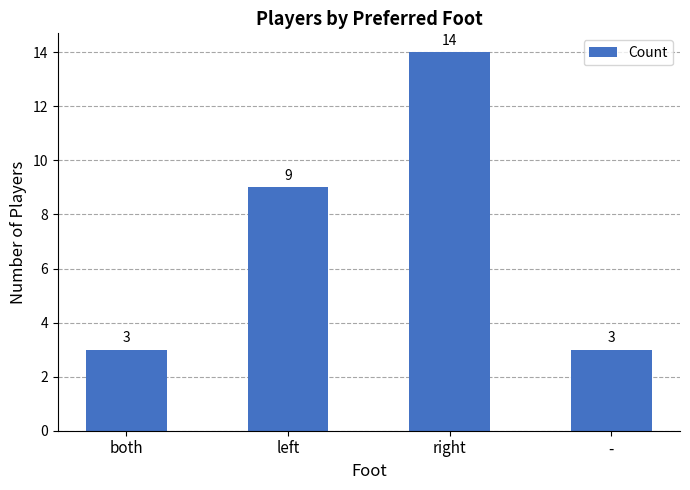

Count the values in the range 3 to 14.

4